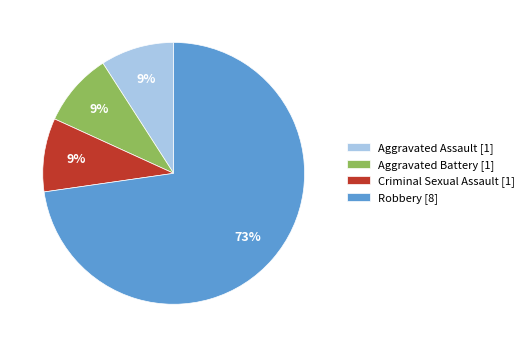

To the nearest percent, what percentage of the pie is Aggravated Battery [1]?

9%